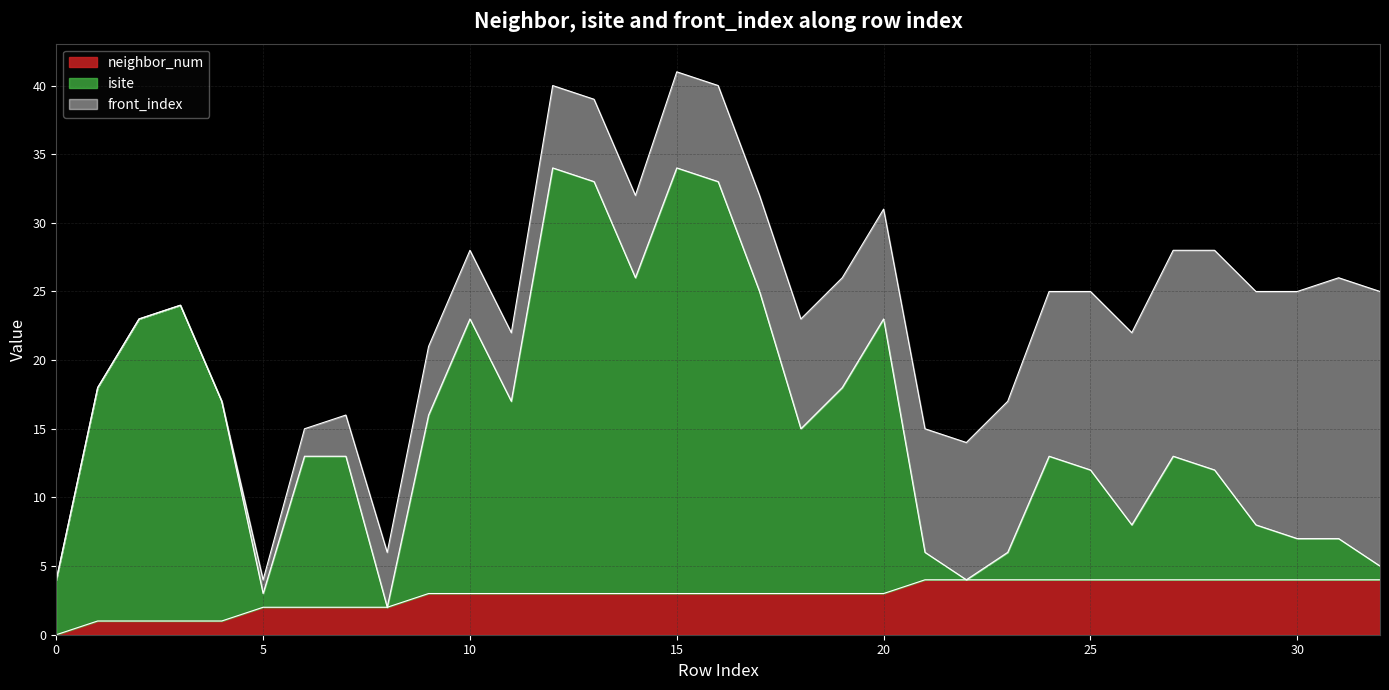

The neighbor_num series shows 4 at 30. True or false?

True